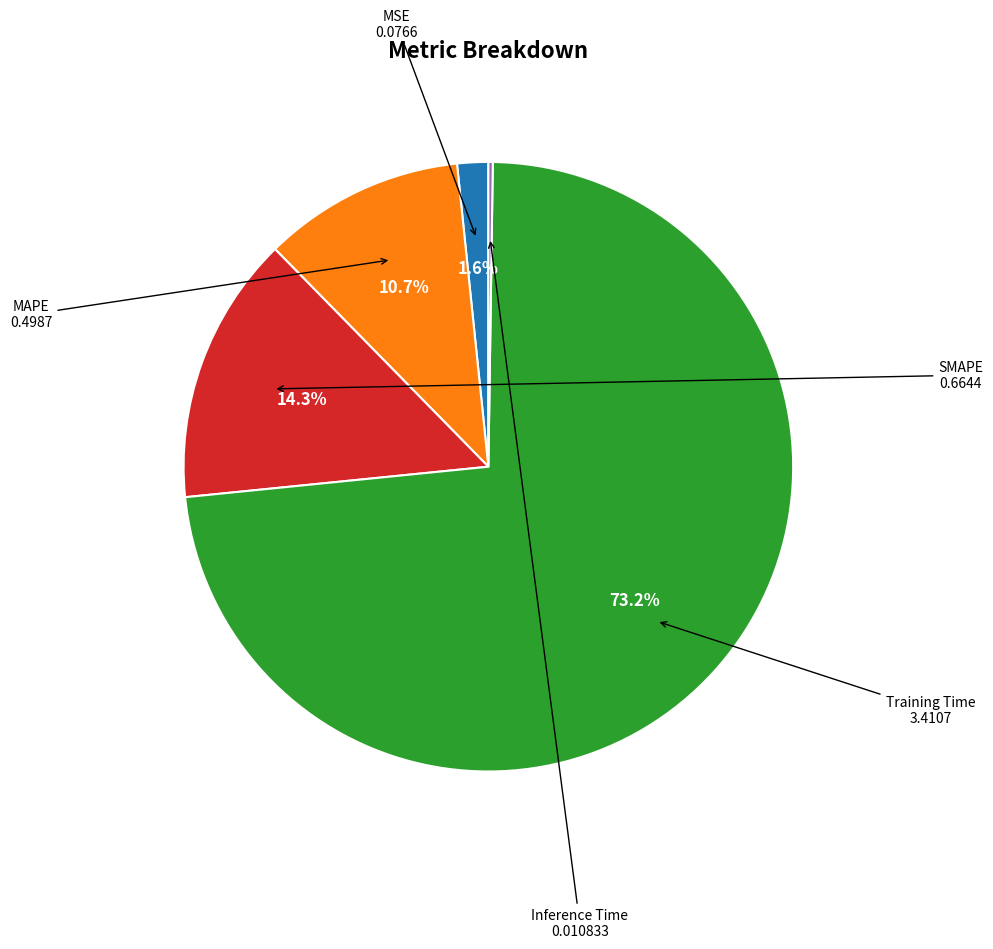

To the nearest percent, what portion does SMAPE represent?

14%